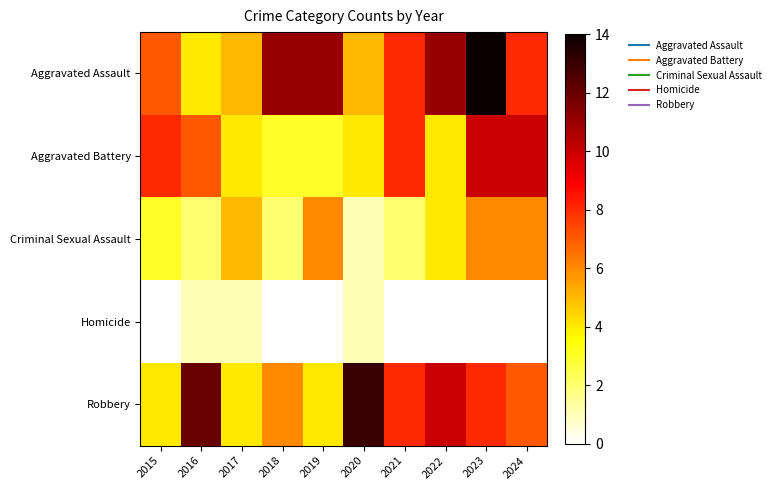

Reading right to left, transcribe all the data shown in this chart.

Aggravated Assault: 2024=8	2023=14	2022=11	2021=8	2020=5	2019=11	2018=11	2017=5	2016=4	2015=7
Aggravated Battery: 2024=10	2023=10	2022=4	2021=8	2020=4	2019=3	2018=3	2017=4	2016=7	2015=8
Criminal Sexual Assault: 2024=6	2023=6	2022=4	2021=2	2020=1	2019=6	2018=2	2017=5	2016=2	2015=3
Homicide: 2024=0	2023=0	2022=0	2021=0	2020=1	2019=0	2018=0	2017=1	2016=1	2015=0
Robbery: 2024=7	2023=8	2022=10	2021=8	2020=13	2019=4	2018=6	2017=4	2016=12	2015=4